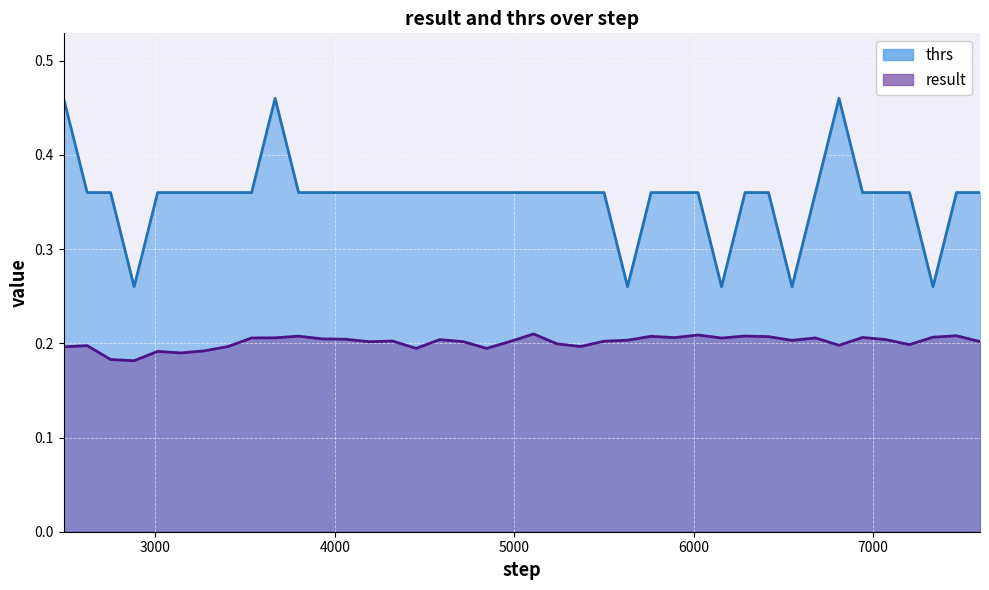

Where is result nearest to the value 0?

2881